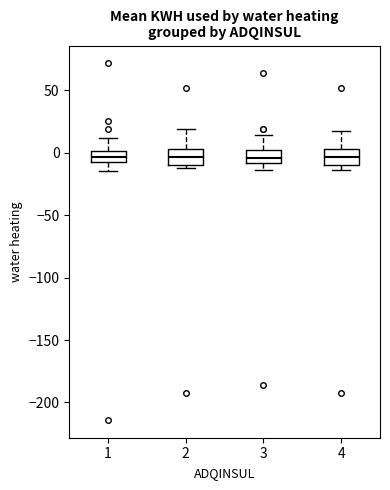

Reading left to right, read every box against the y-axis: the position of its median line, the range the box covers, and the ends of its whiskers. The values are not printed on the chart, so give them approximately, as read against the axis.

1: median -5 (inside the box), box -5 to 0, whiskers -15 to 10
2: median -5, box -10 to 5, whiskers -10 (just below the box's lower edge) to 20
3: median -5, box -10 to 5, whiskers -15 to 15
4: median -5, box -10 to 5, whiskers -15 to 15